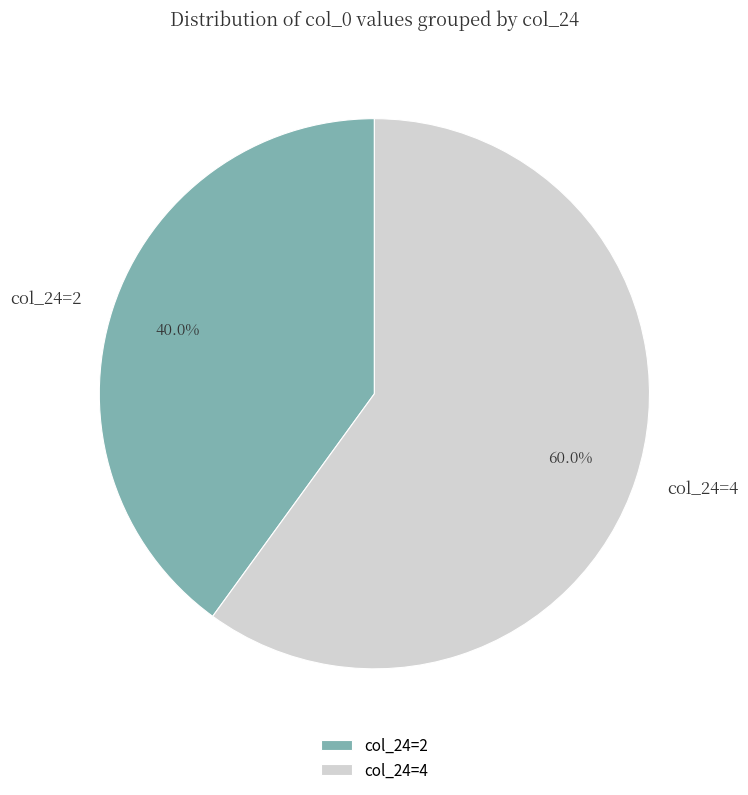

To the nearest percent, what is the difference between the largest and smallest slice percentages?

20%